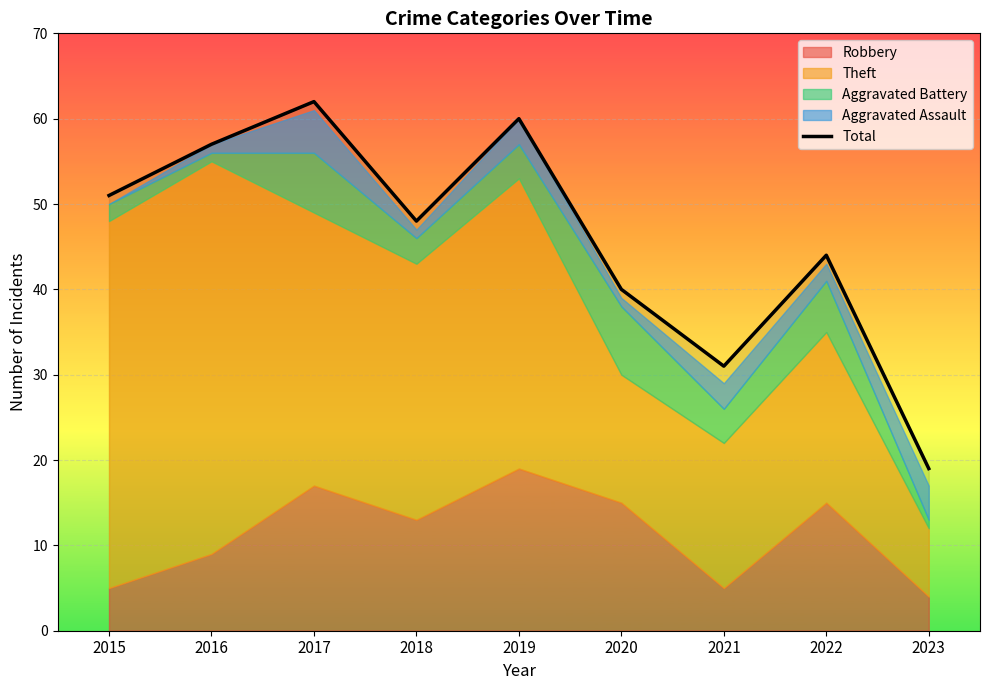

Is it true that the value at 2023 is 10?

False